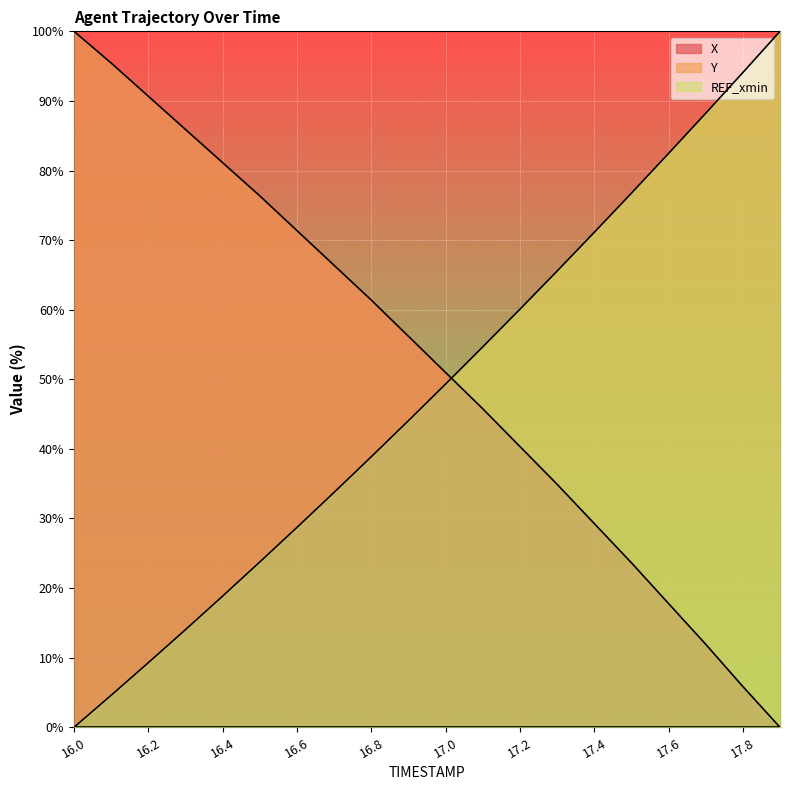

What is the difference between the maximum and second lowest values in the Y series?

95.4